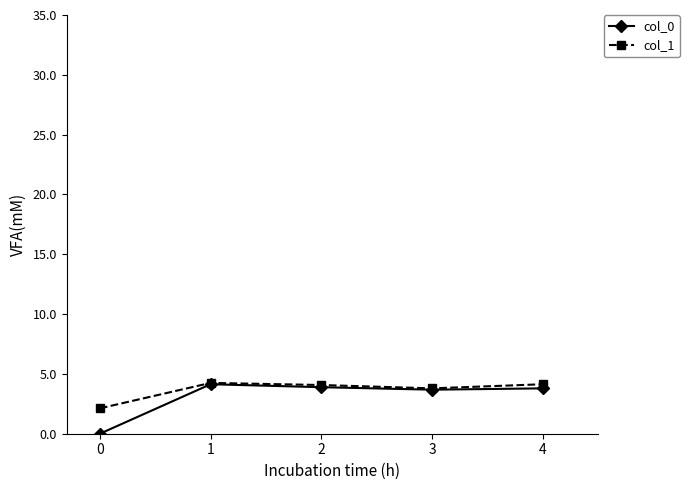

How many lines are shown in the chart?

2